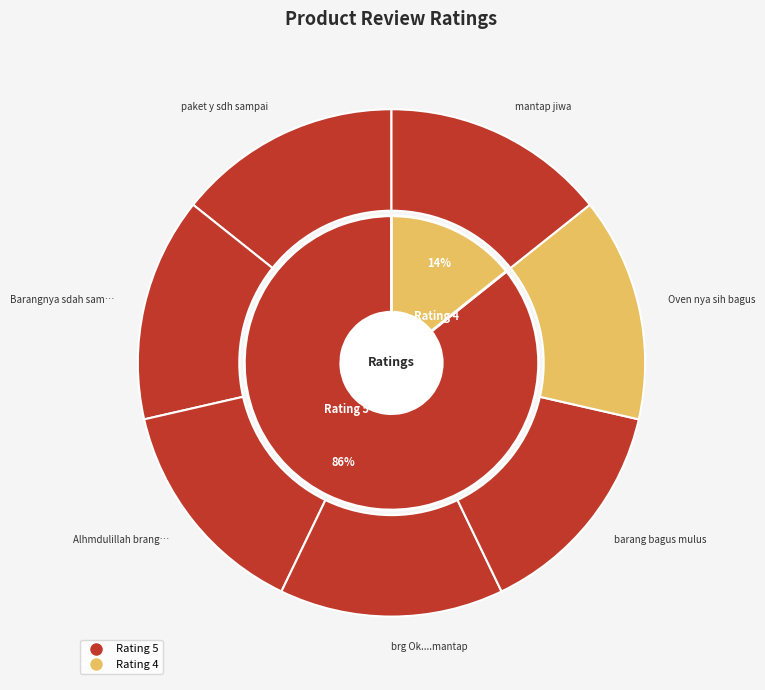

How many slices are in this pie chart?

7